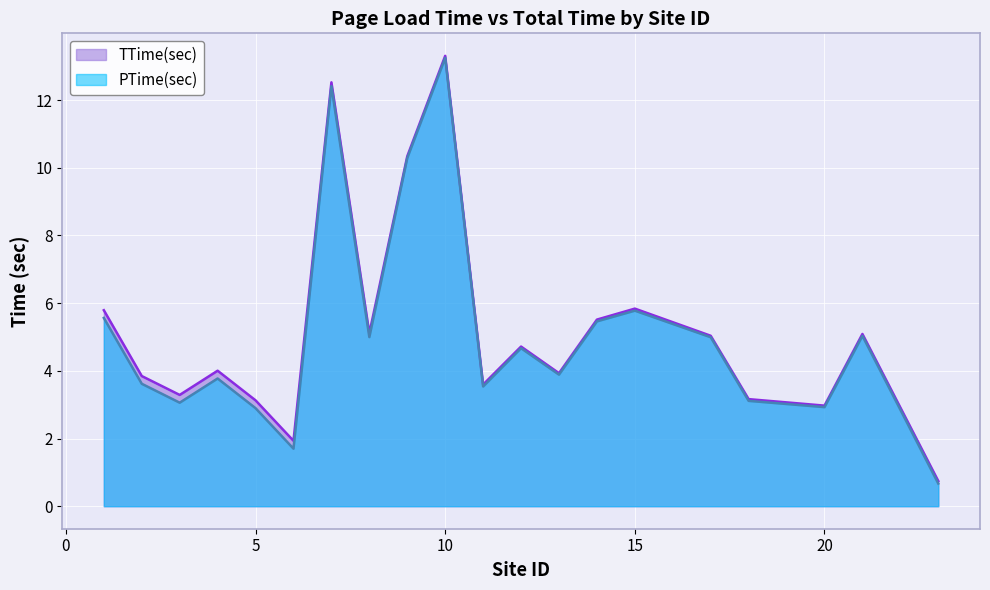

Where does the TTime(sec) series first go above 4?

4